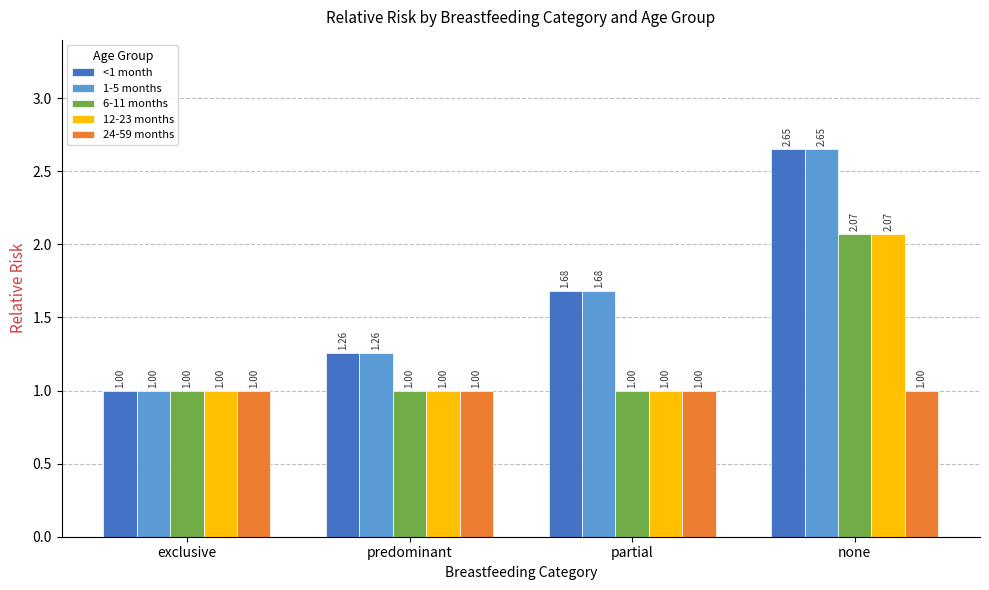

Rank the categories by 1-5 months value from lowest to highest.

exclusive, predominant, partial, none